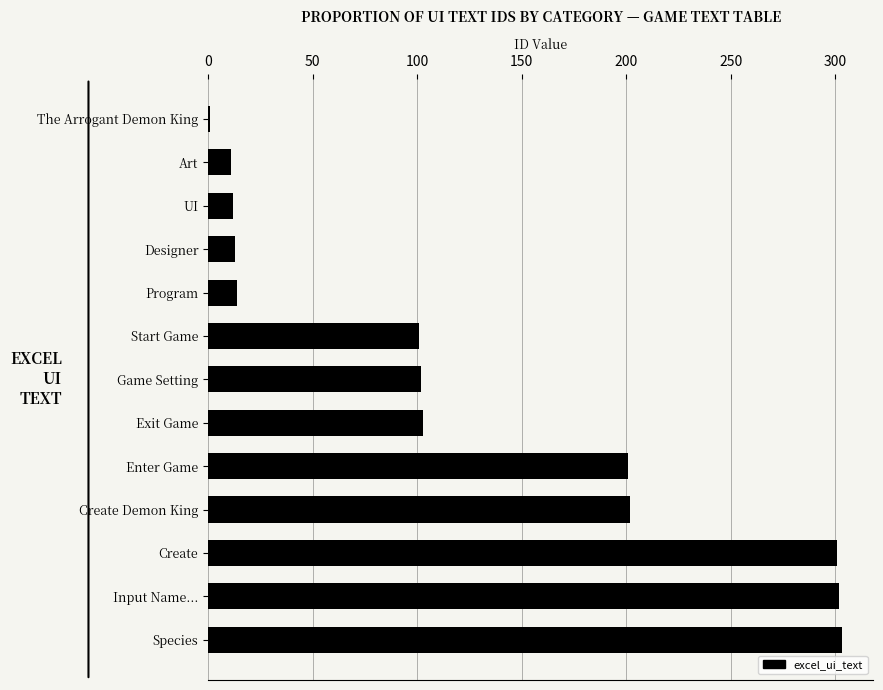

What position from the top is Create Demon King?

10